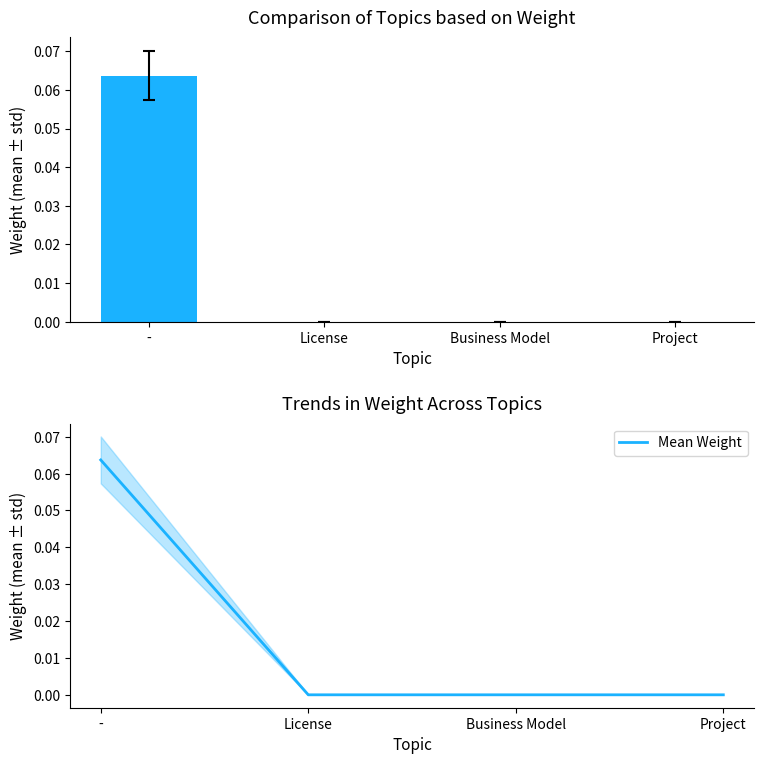

Which category has the highest value in the Mean Weight series?

-